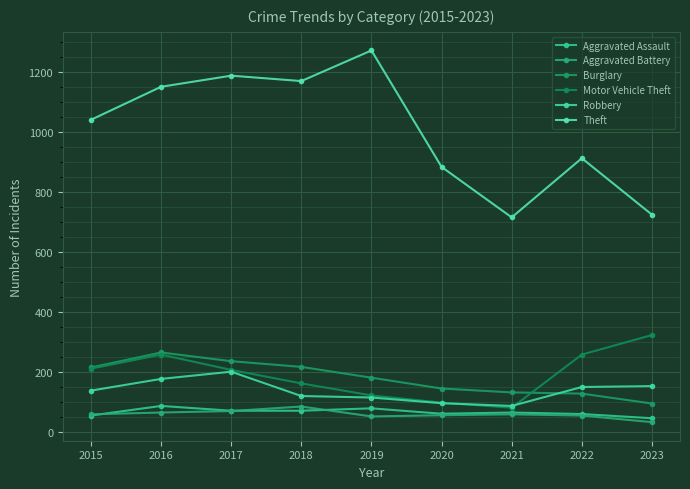

How many data points does each series have?

9